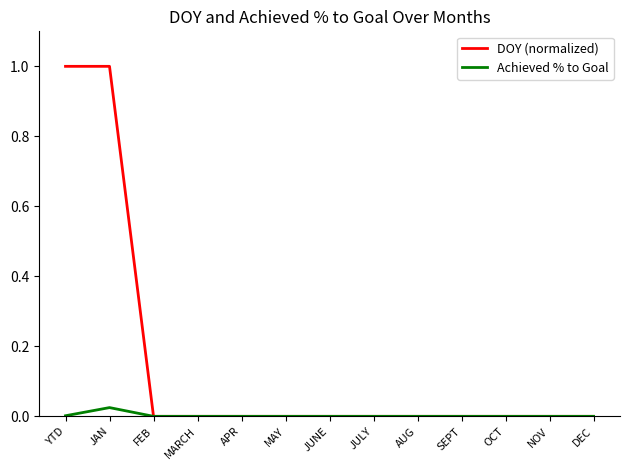

How many lines are shown in the chart?

2